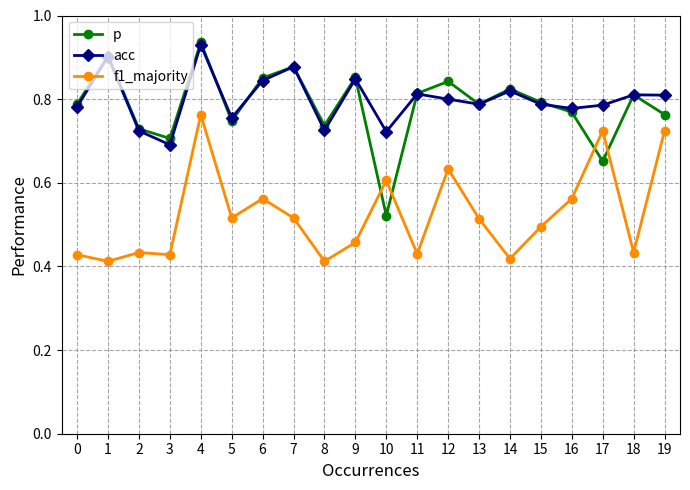

True or false: p and acc cross at least once.

True